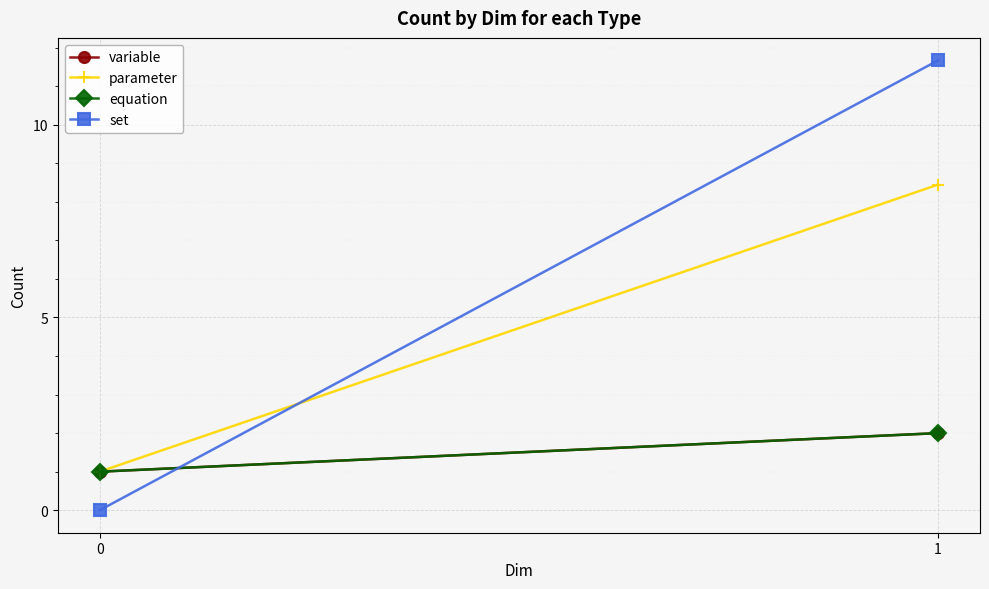

How many series are shown in this chart?

4